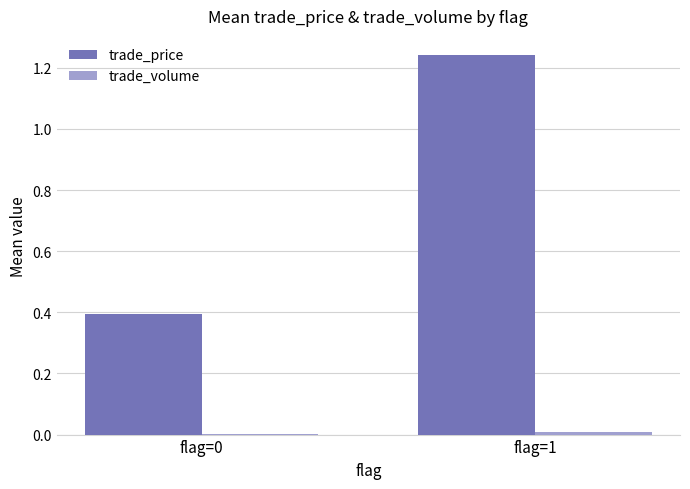

At which category is the sum across all series the highest?

flag=1